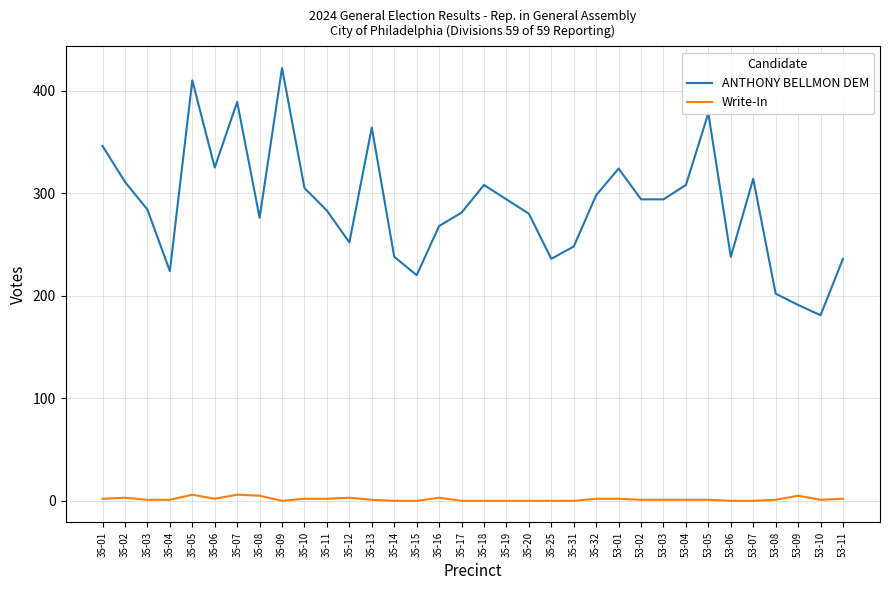

Which category has the highest value in the ANTHONY BELLMON DEM series?

35-09